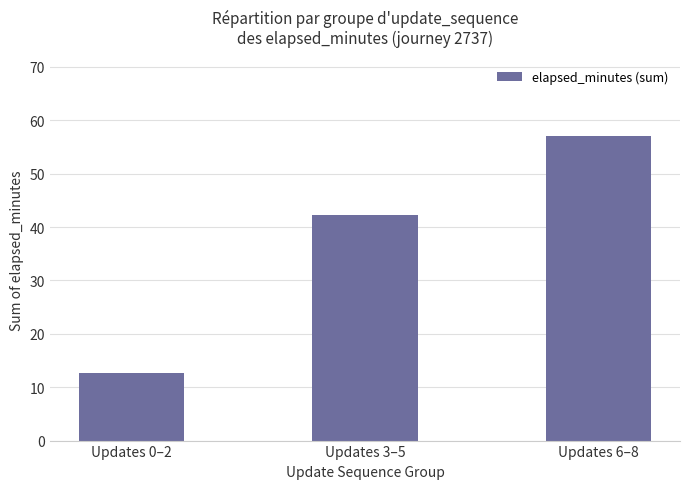

Where is the data nearest to the value 34?

Updates 3–5